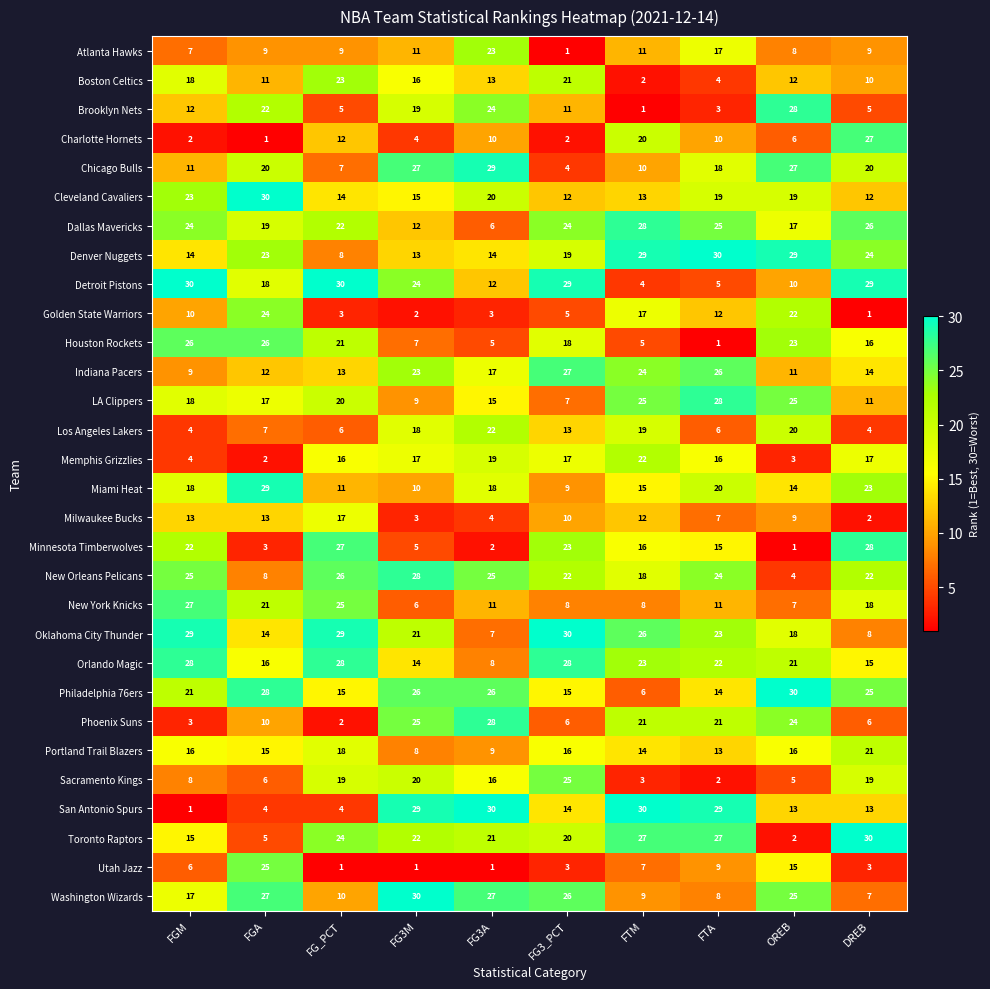

What is the maximum value shown in the chart?

30